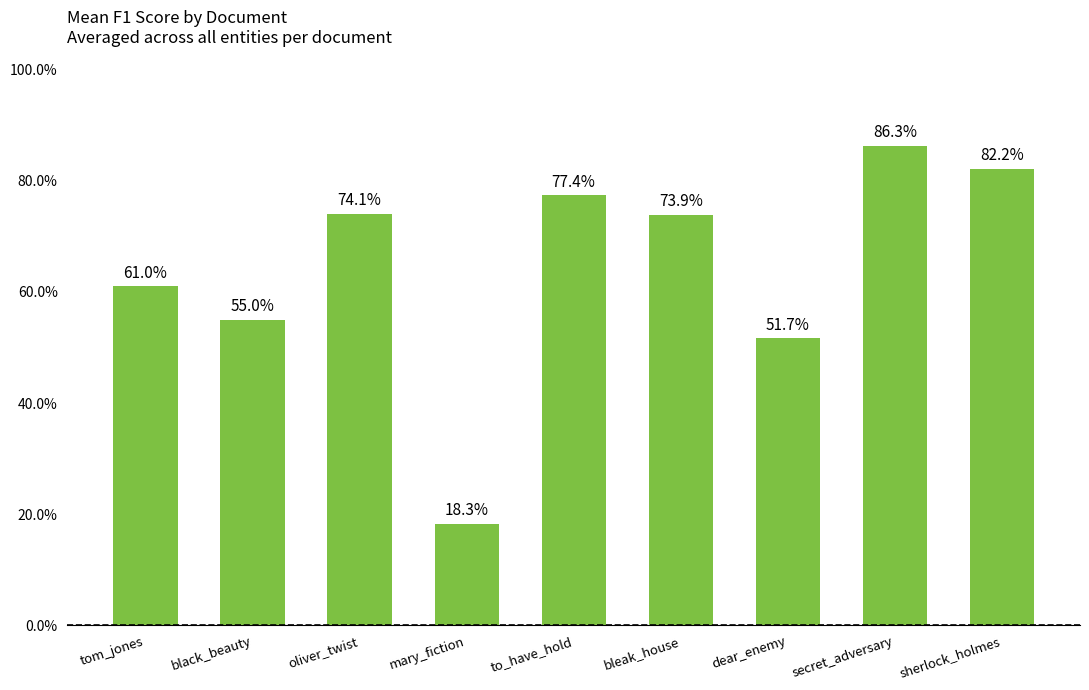

Rank the categories by value from highest to lowest.

secret_adversary, sherlock_holmes, to_have_hold, oliver_twist, bleak_house, tom_jones, black_beauty, dear_enemy, mary_fiction